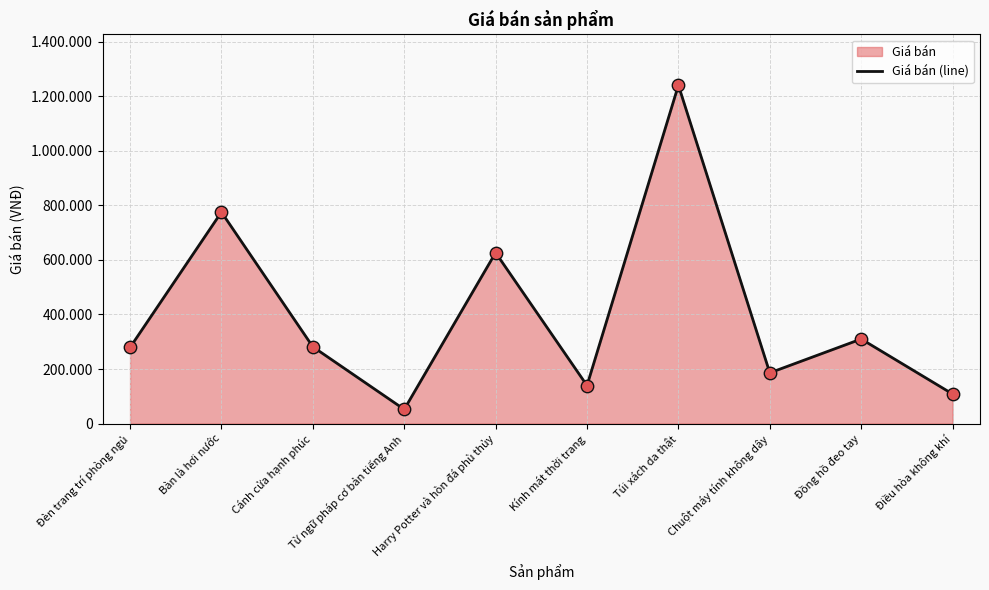

Approximately how many times larger is the value at Bàn là hơi nước compared to Harry Potter và hòn đá phù thủy?

1.2